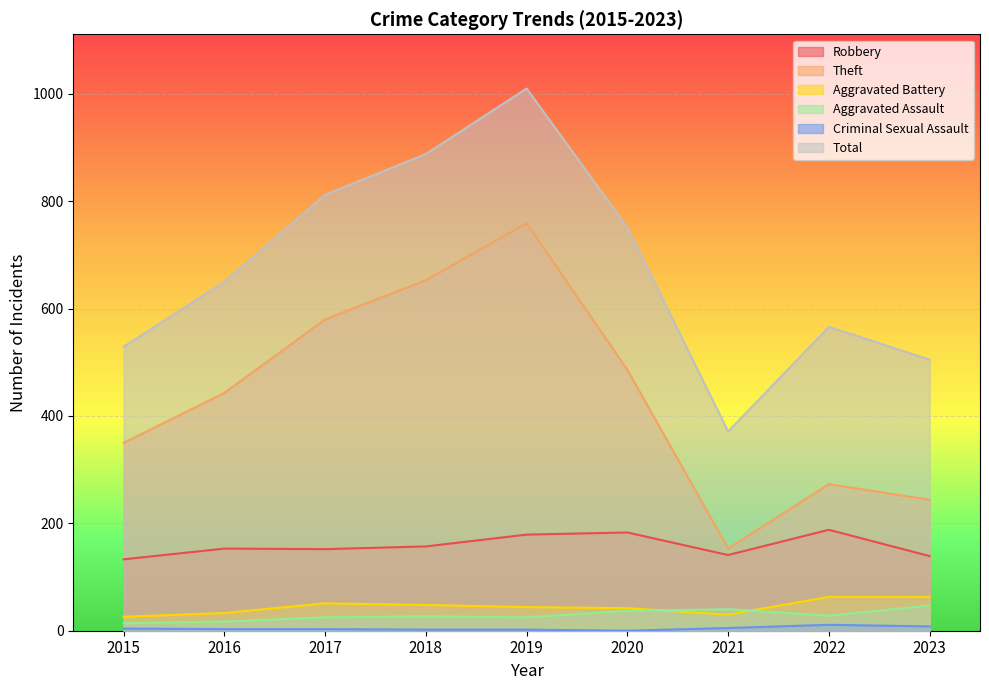

What is the difference between the maximum and minimum values in the Theft series?

606